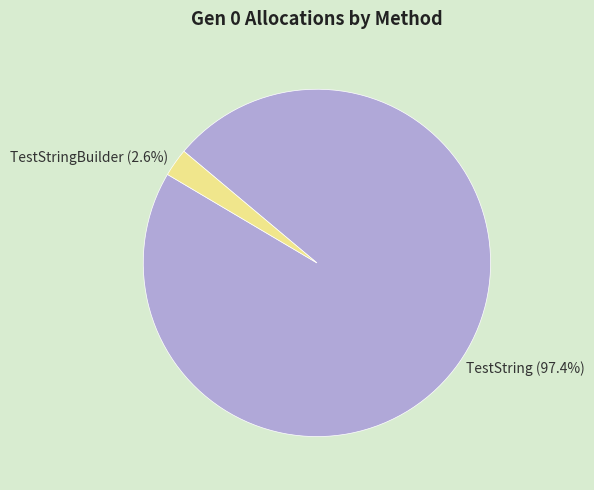

How many segments does this pie chart have?

2